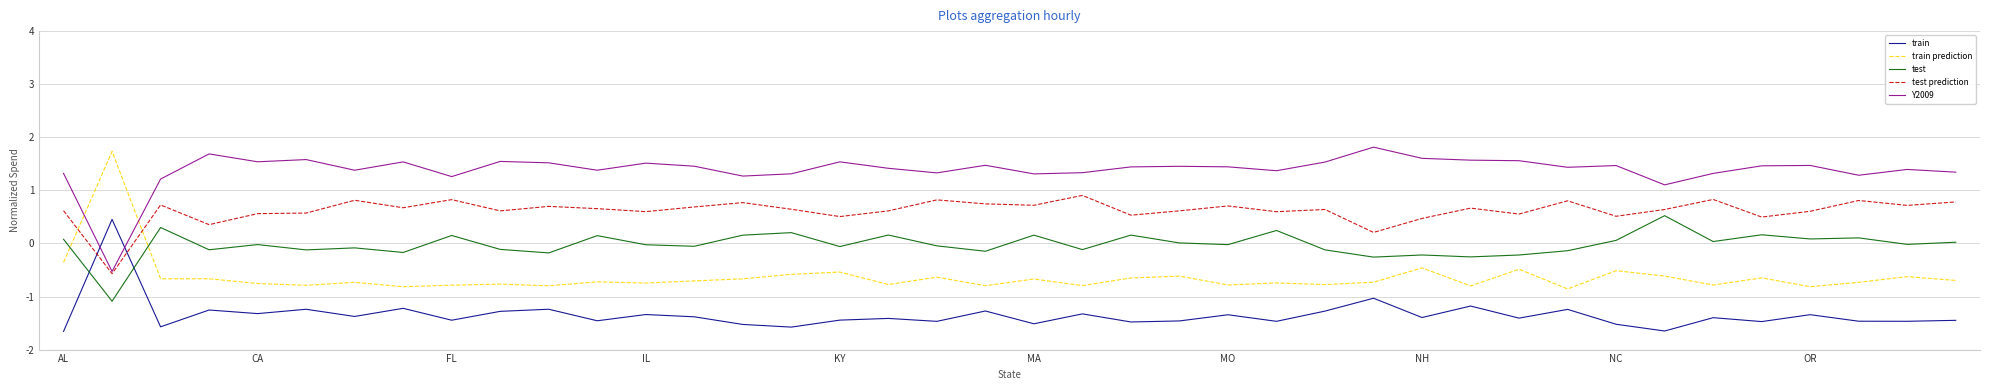

What is the greatest value displayed?

1.8